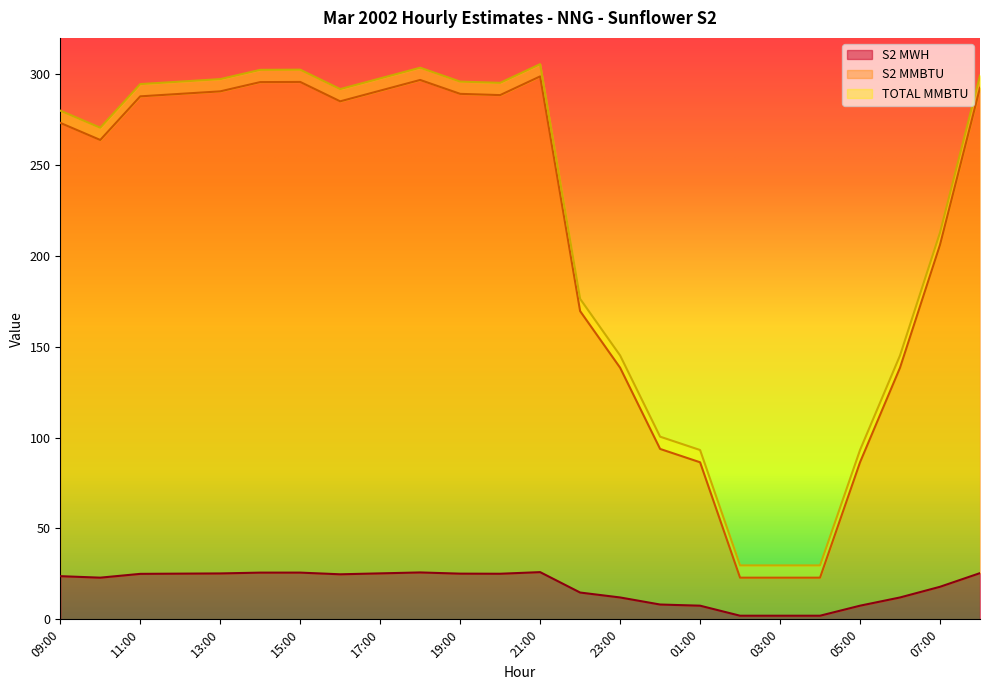

What are all the series names shown in the legend?

S2 MWH, S2 MMBTU, TOTAL MMBTU